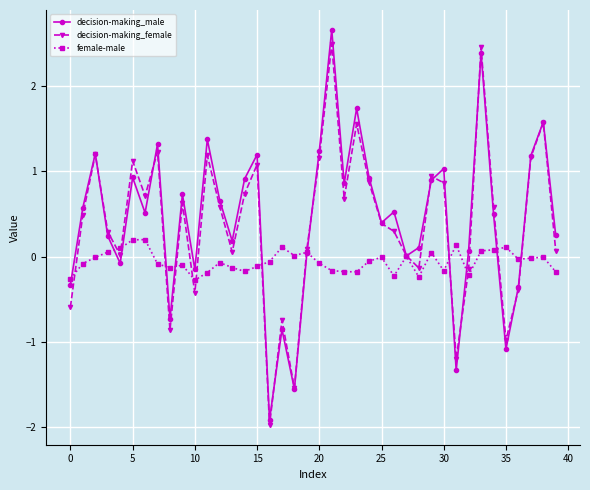

What is the maximum value shown in the chart?

2.7